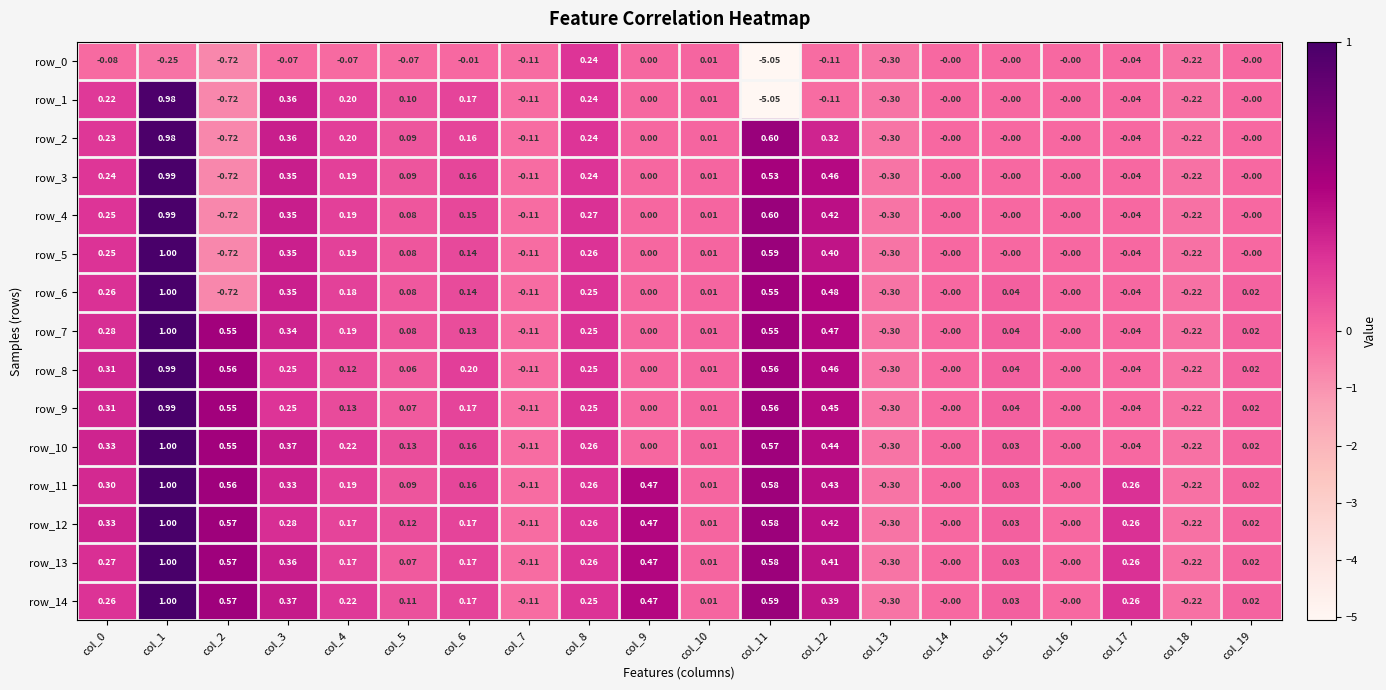

What is the difference between the maximum and second lowest values in the row_14 series?

1.2